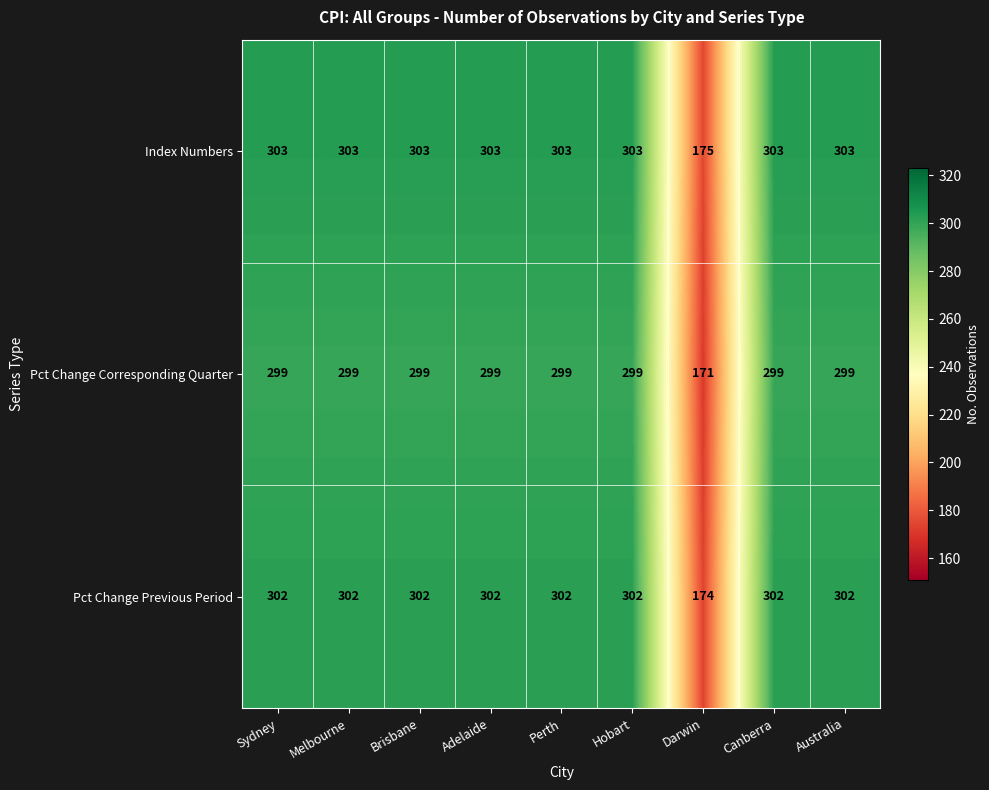

What is the spread (max minus min) of values at Australia?

4